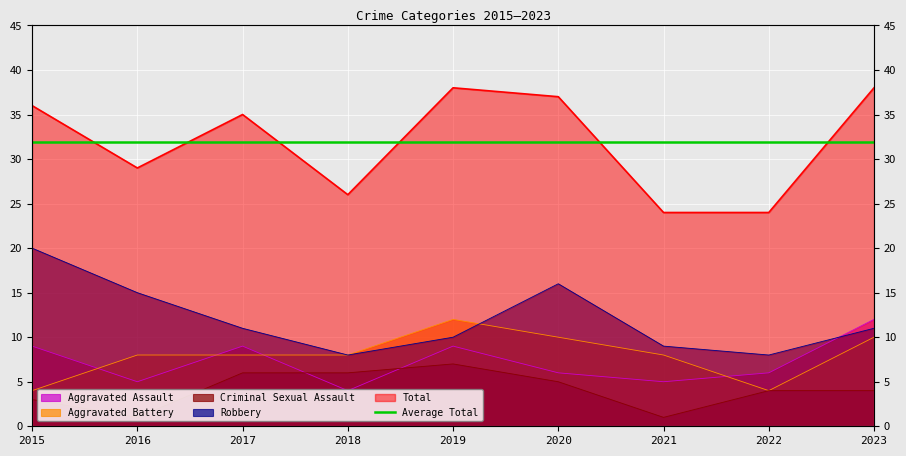

What is the sum of all Total values?

287